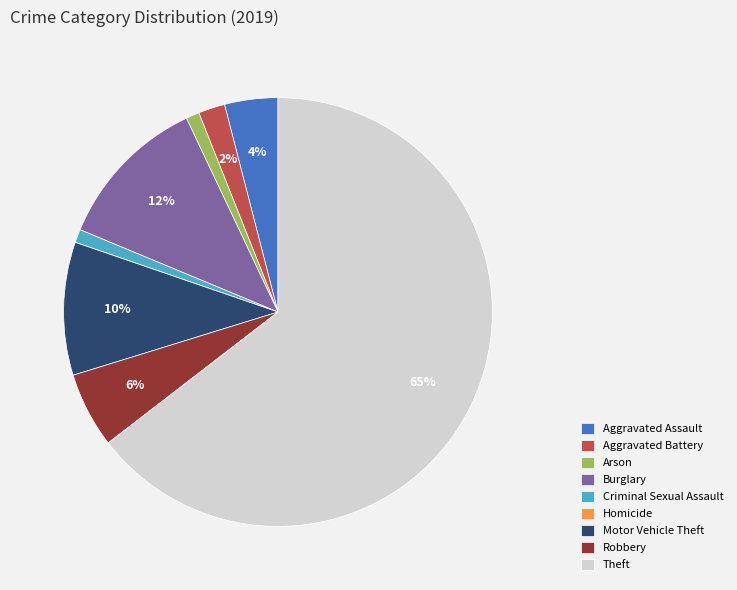

Do Criminal Sexual Assault and Aggravated Battery together represent more than half of the pie?

No